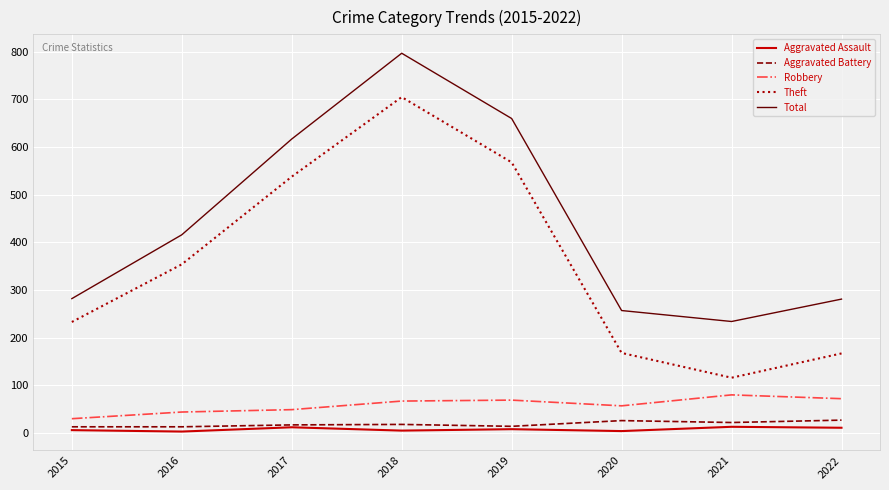

The Aggravated Battery series shows 26 at 2020. True or false?

True